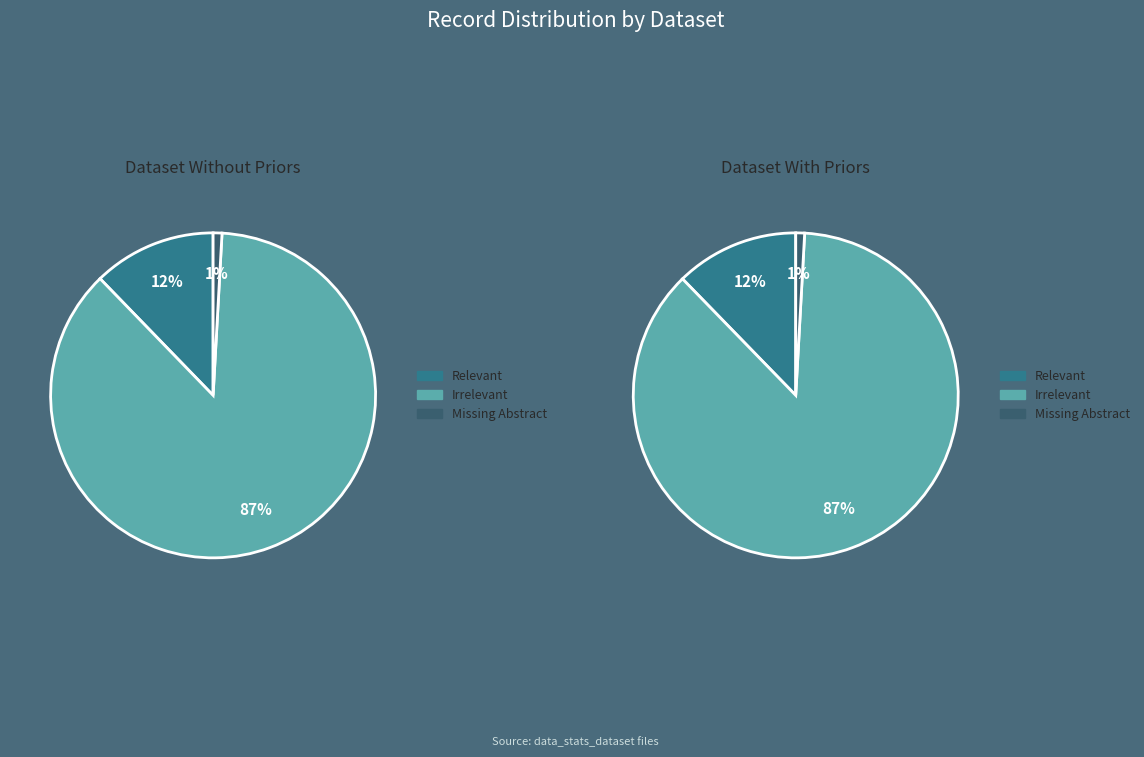

Combined, do n_unlabeled and n_relevant account for over 50%?

No